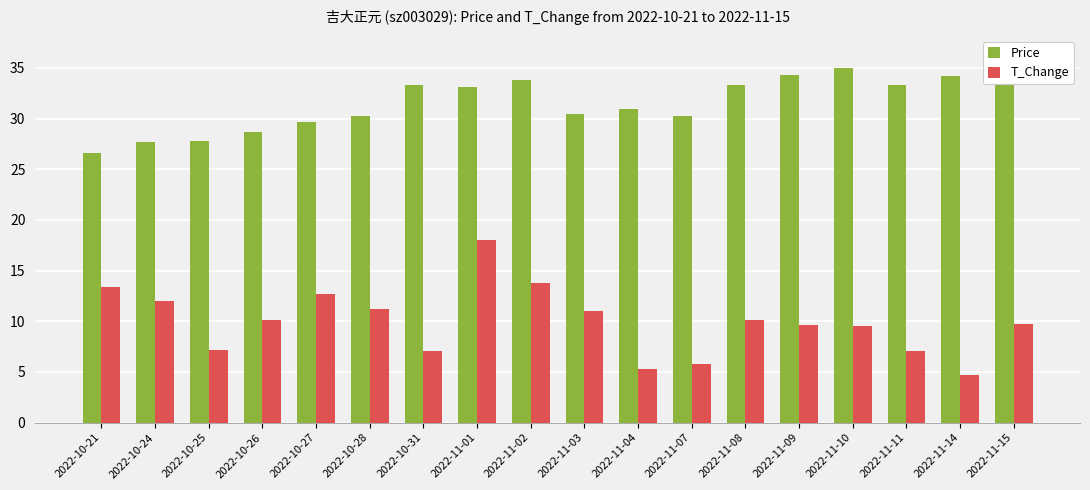

How many data points in T_Change are above 10?

9